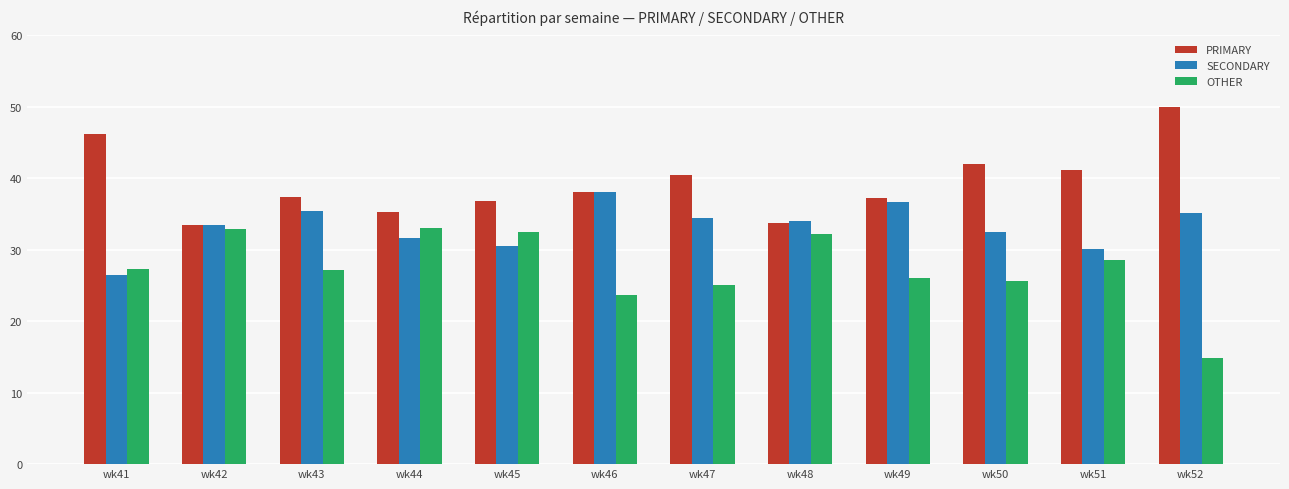

Which series has the largest range (max minus min)?

OTHER